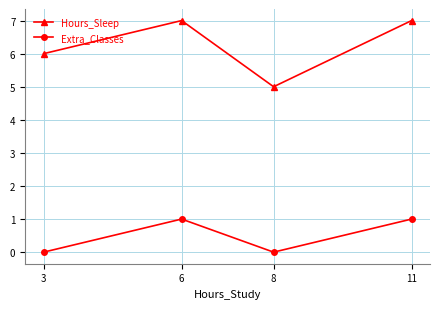

Reading left to right, transcribe all the data shown in this chart.

Hours_Sleep: 6	7	5	7
Extra_Classes: 0	1	0	1